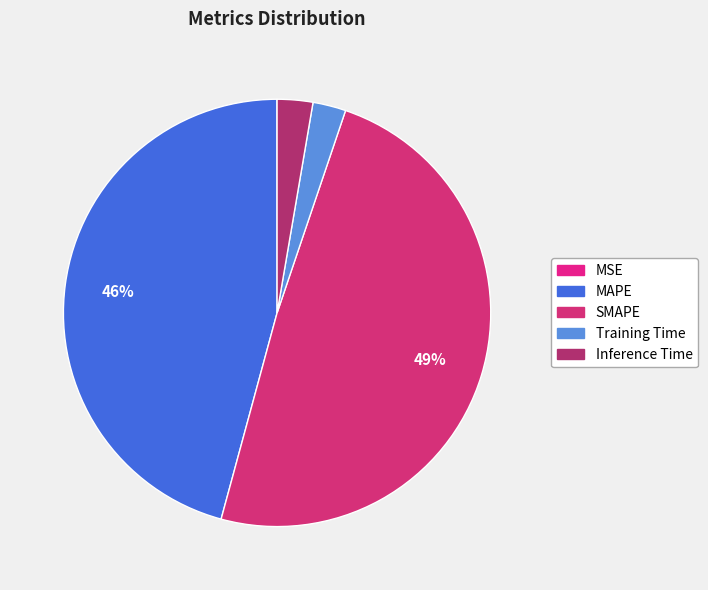

Combined, do SMAPE and MAPE account for over 50%?

Yes